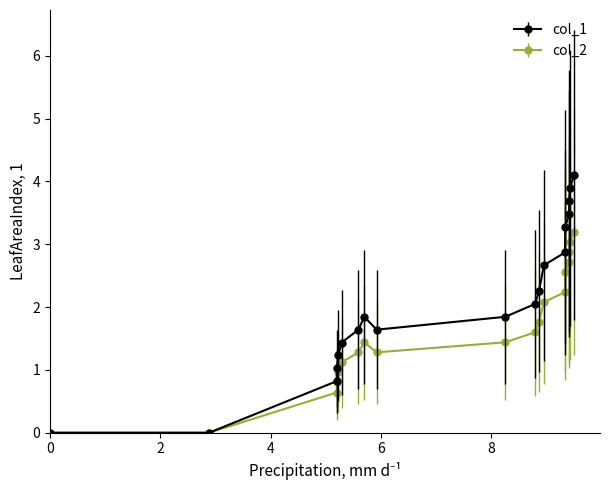

How many data points does each series have?

19